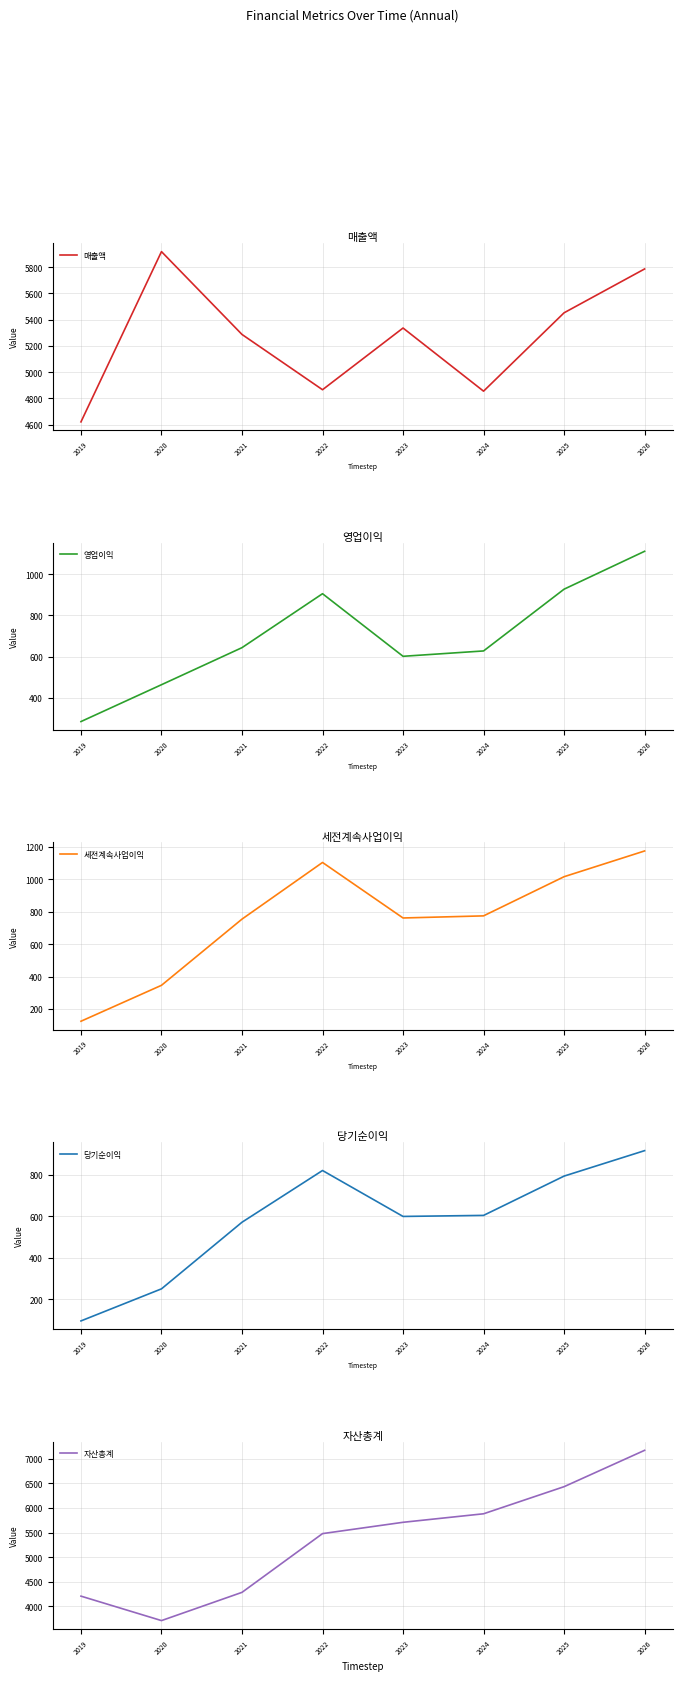

Reading left to right, what are all the values shown in this chart?

매출액: 2019=4621	2020=5918	2021=5287	2022=4866	2023=5336	2024=4855	2025=5452	2026=5786
영업이익: 2019=284	2020=463	2021=643	2022=905	2023=601	2024=627	2025=927	2026=1111
세전계속사업이익: 2019=124	2020=346	2021=755	2022=1105	2023=762	2024=775	2025=1017	2026=1176
당기순이익: 2019=95	2020=250	2021=572	2022=822	2023=600	2024=605	2025=795	2026=918
자산총계: 2019=4210	2020=3713	2021=4287	2022=5481	2023=5711	2024=5884	2025=6435	2026=7174